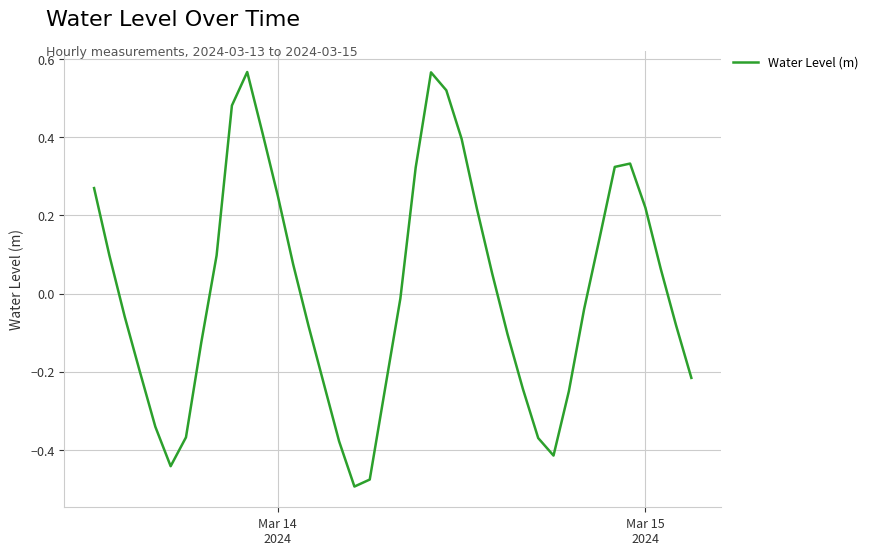

What is the difference between the maximum and minimum values?

1.1